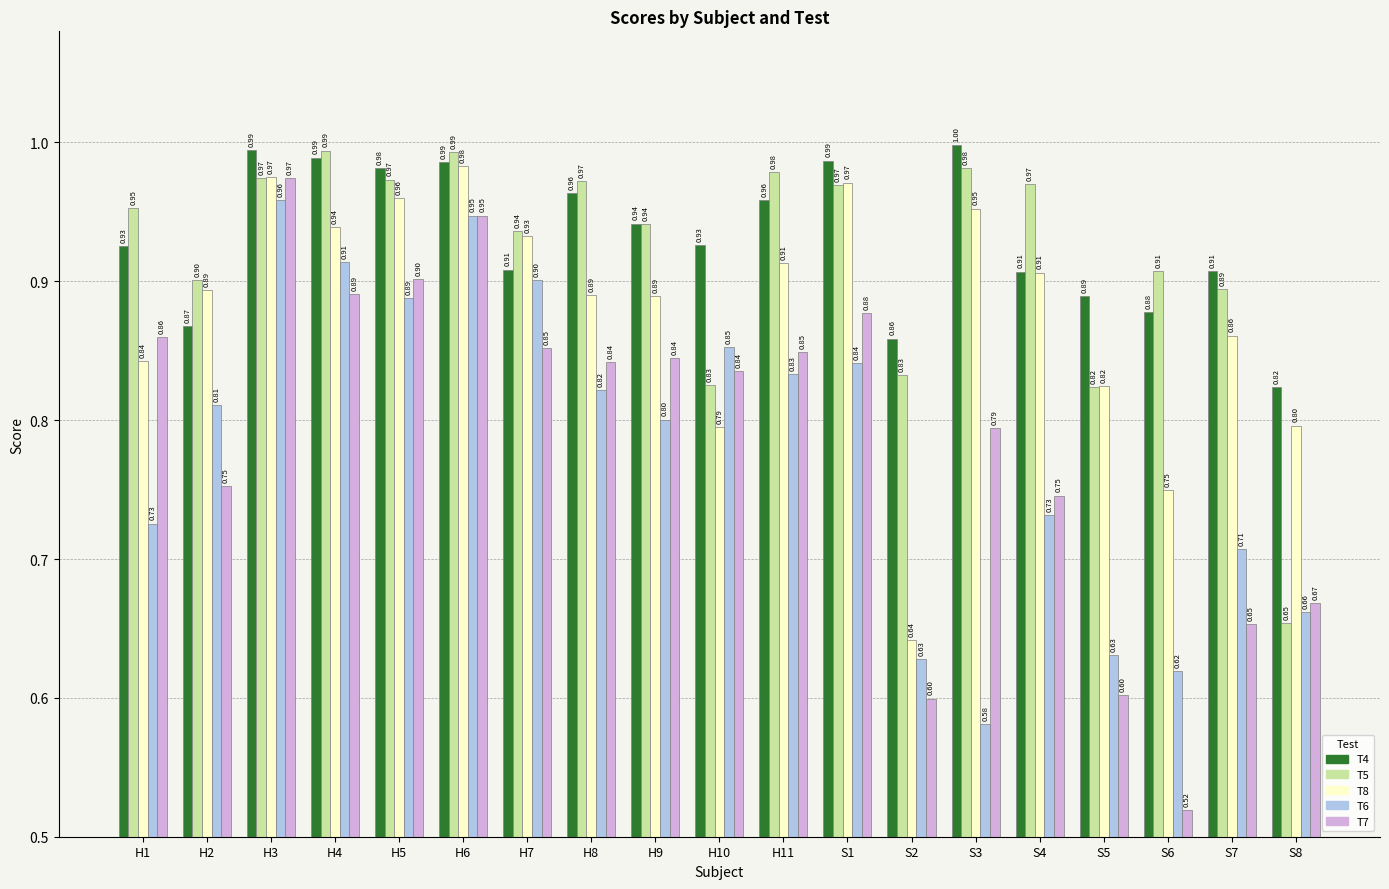

Where is T7 nearest to the value 0?

S6